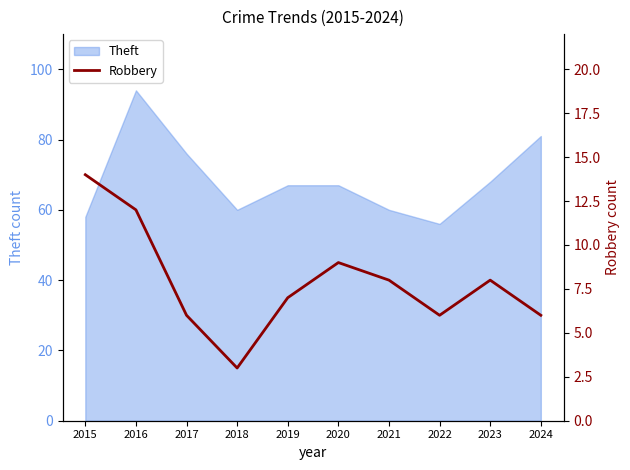

Reading left to right, what are all the values shown in this chart?

2015=14	2016=12	2017=6	2018=3	2019=7	2020=9	2021=8	2022=6	2023=8	2024=6